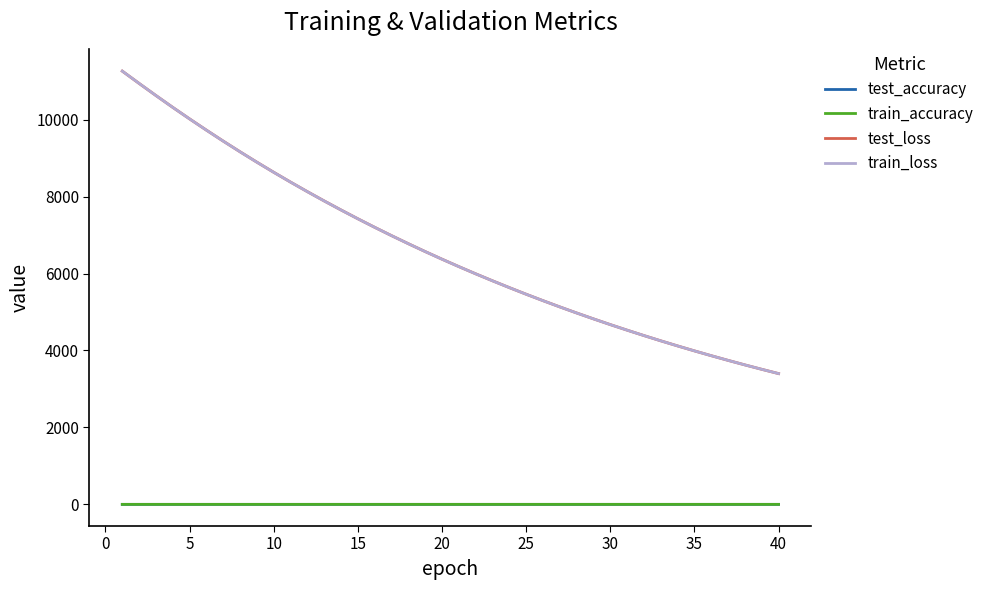

Count the number of data series in this chart.

4